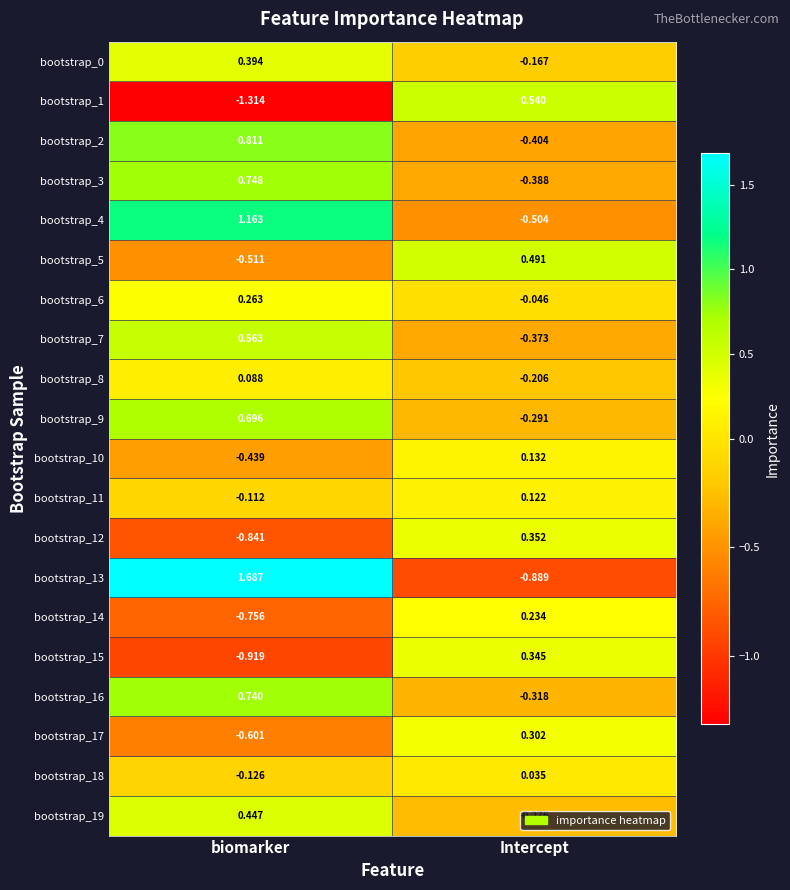

At which label is bootstrap_12 closest to 0?

Intercept